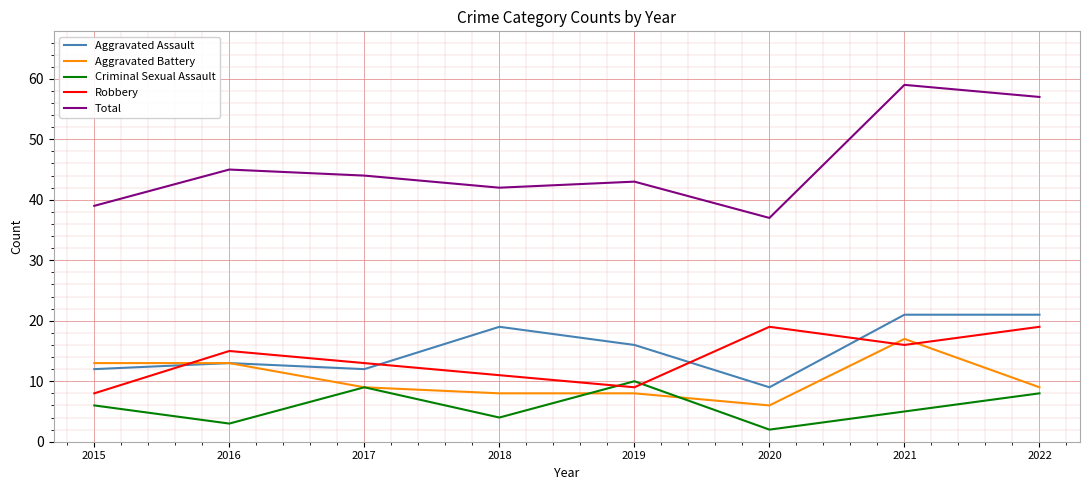

List the labels in order of Total value, largest first.

2021, 2022, 2016, 2017, 2019, 2018, 2015, 2020